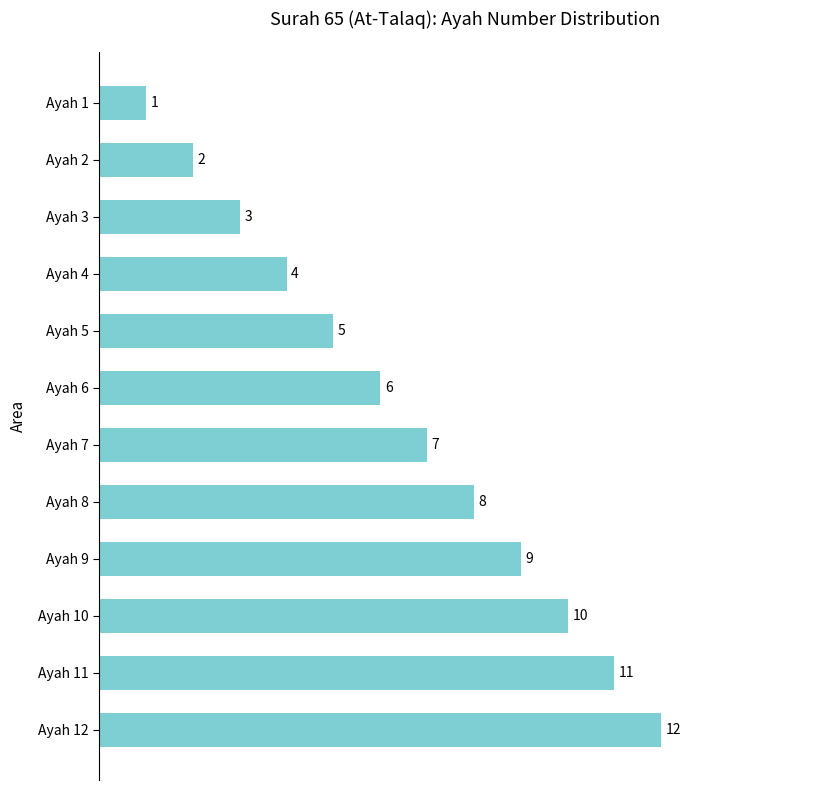

List the labels in order of value, largest first.

Ayah 12, Ayah 11, Ayah 10, Ayah 9, Ayah 8, Ayah 7, Ayah 6, Ayah 5, Ayah 4, Ayah 3, Ayah 2, Ayah 1